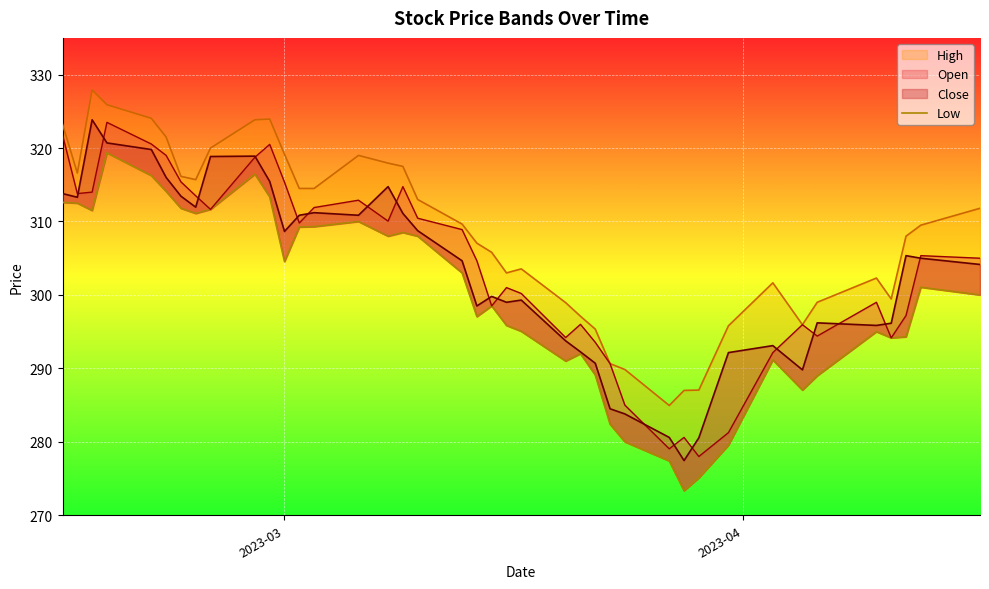

Reading left to right, extract all data points from this chart.

312.6	312.5	311.5	319.4	316.2	314.1	311.8	311.1	311.6	316.4	313.4	304.6	309.2	309.3	310.0	308.0	308.5	308.0	303.0	297.1	298.5	295.9	295.1	291.0	292.0	289.1	282.4	280.0	277.4	273.4	275.1	279.6	291.1	287.1	289.0	295.0	294.1	294.3	301.1	300.0